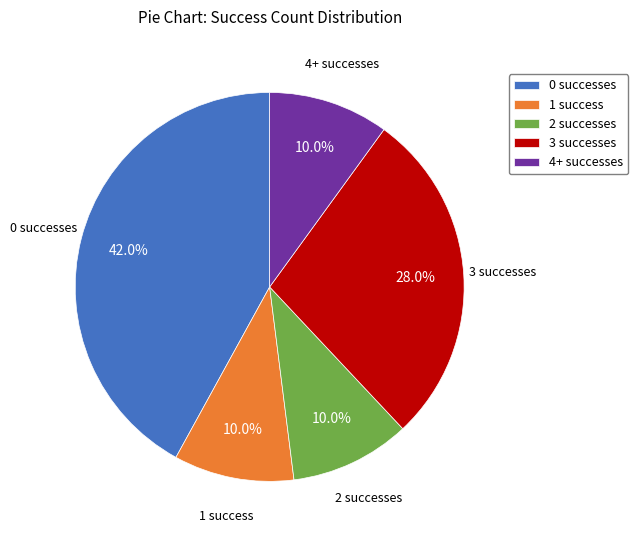

Is there any slice that represents more than half of the pie?

No